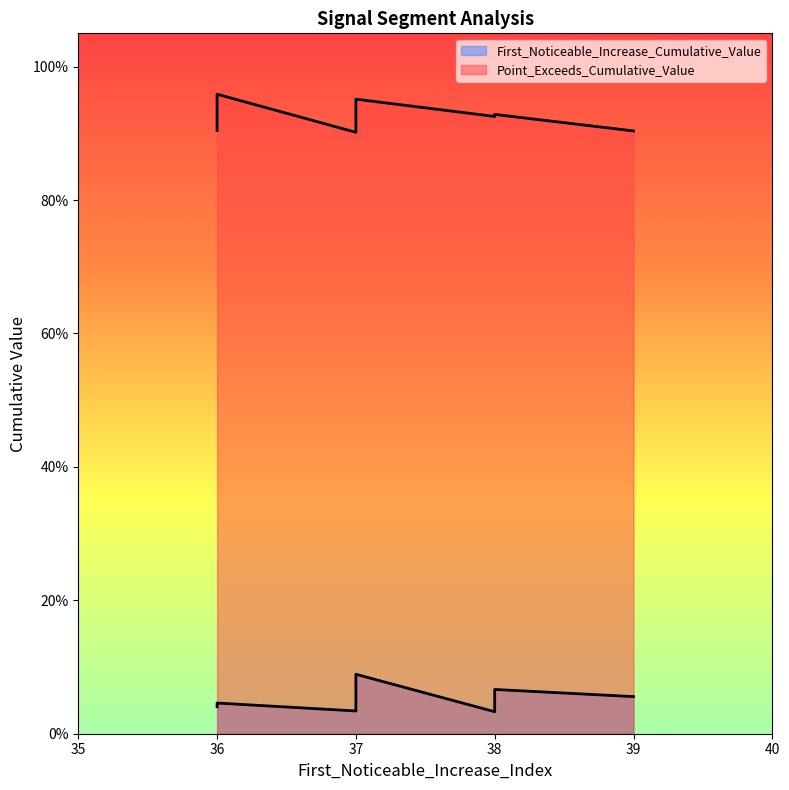

Reading left to right, extract all data points from this chart.

First_Noticeable_Increase_Cumulative_Value: 0.1	0.0	0.0	0.0	0.0	0.1	0.0	0.1	0.0	0.0
Point_Exceeds_Cumulative_Value: 1.0	0.9	1.0	0.9	1.0	0.9	0.9	0.9	0.9	0.9